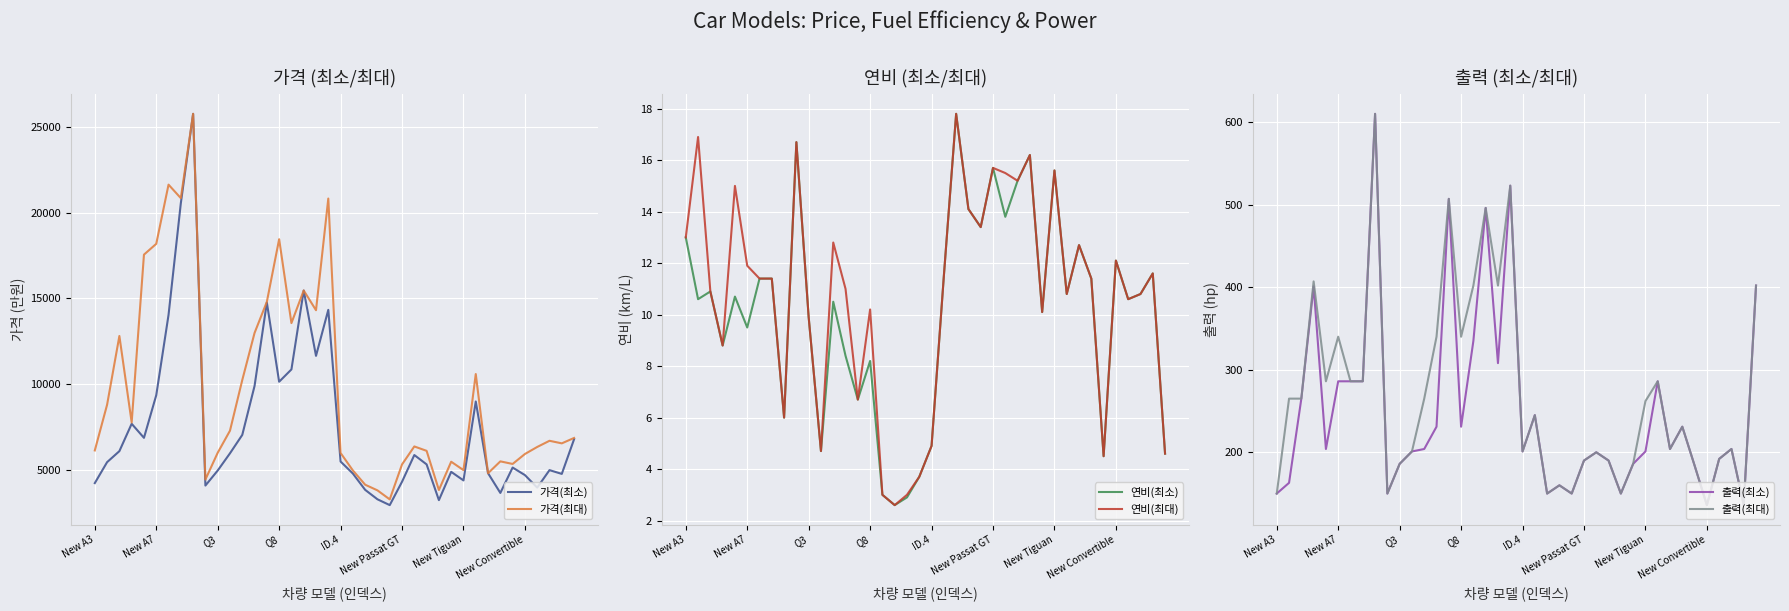

In 가격(최대), how many points are higher than both neighbors (excluding endpoints)?

11